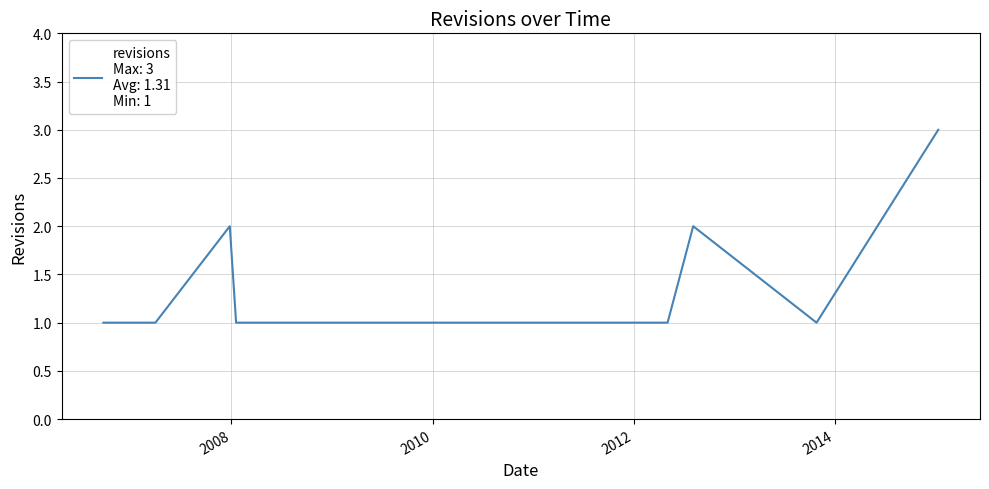

Is this an area chart (filled region under the line)?

No